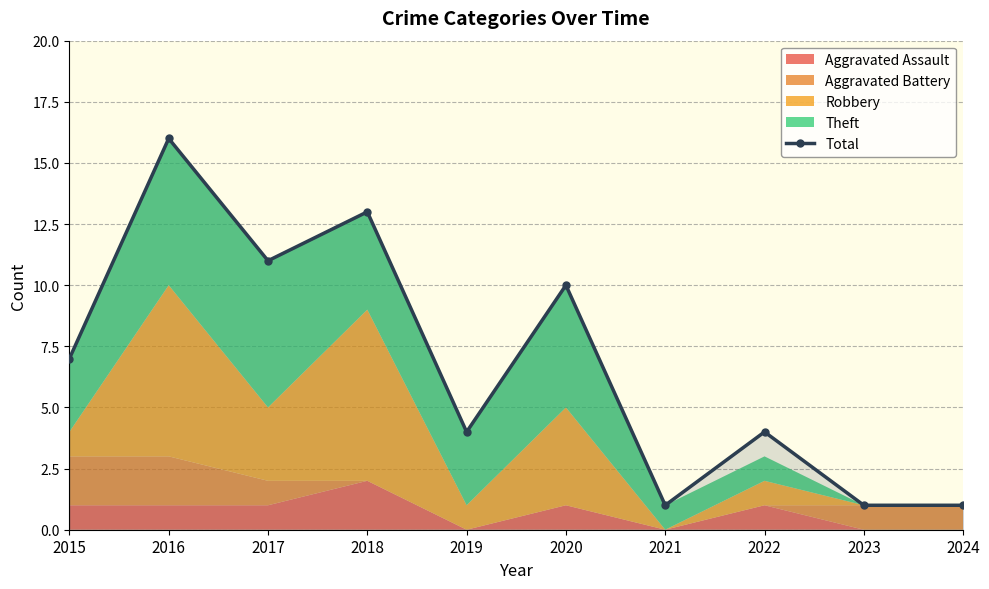

Reading right to left, extract all data points from this chart.

2024=1	2023=1	2022=4	2021=1	2020=10	2019=4	2018=13	2017=11	2016=16	2015=7